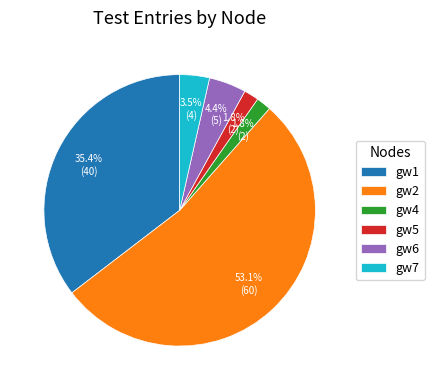

How many slices are in this pie chart?

6